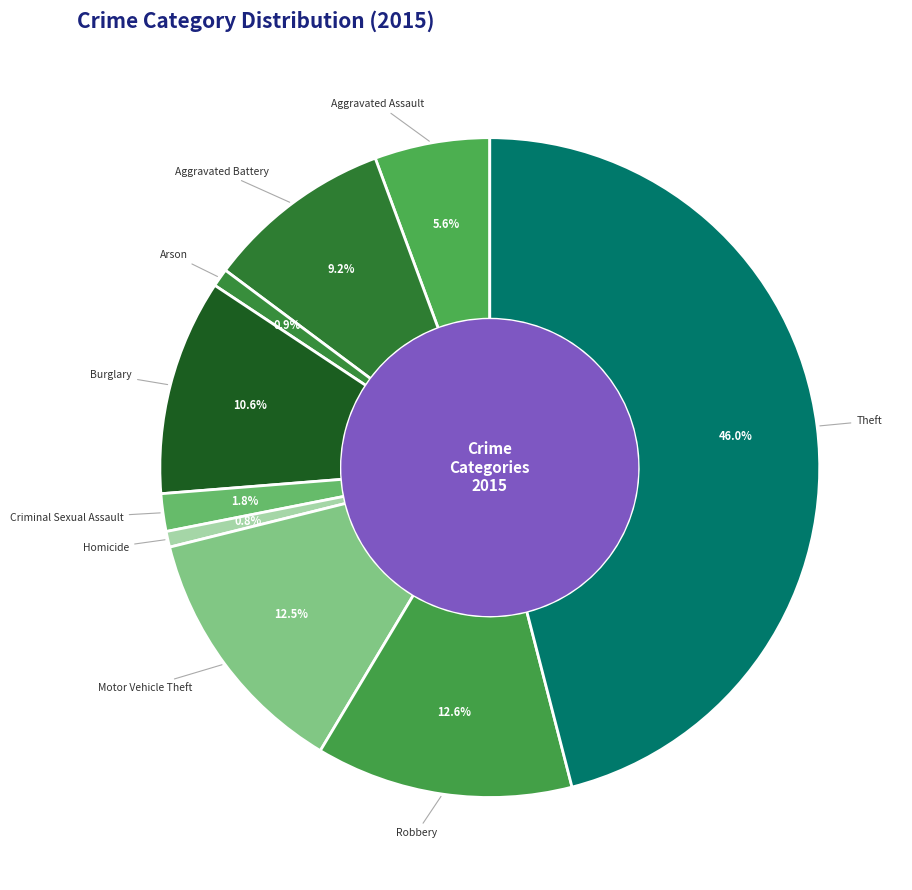

The Homicide slice represents 11% of the pie. True or false?

False